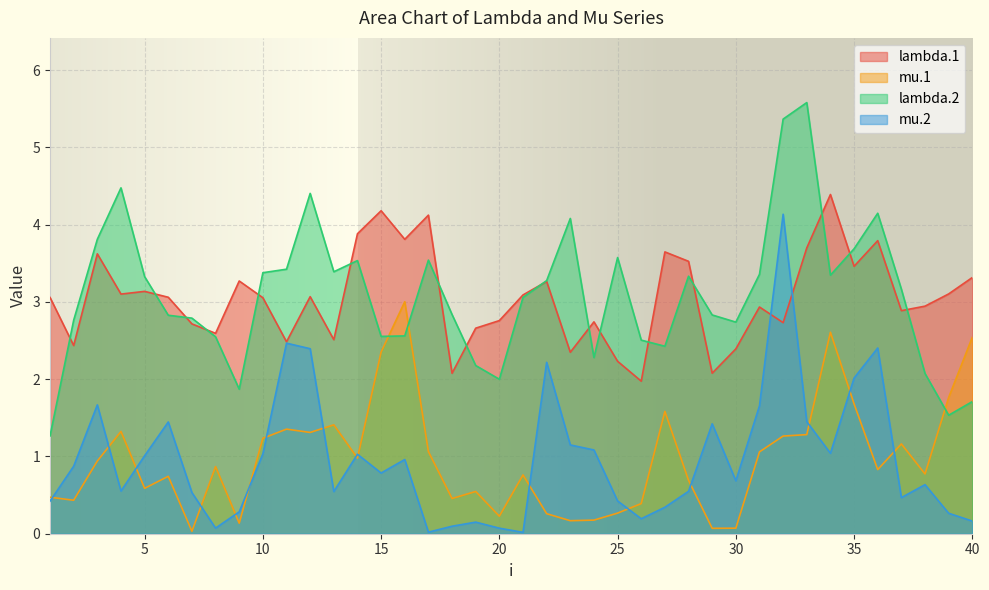

What are all the series names shown in the legend?

lambda.1, mu.1, lambda.2, mu.2